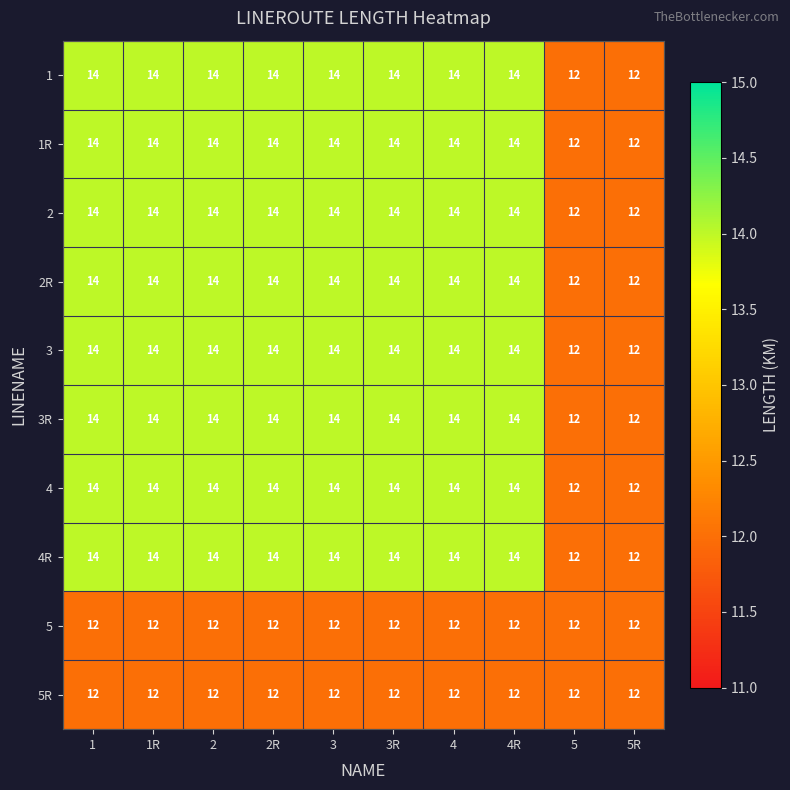

True or false: 3 has a value of 25 at 1R.

False